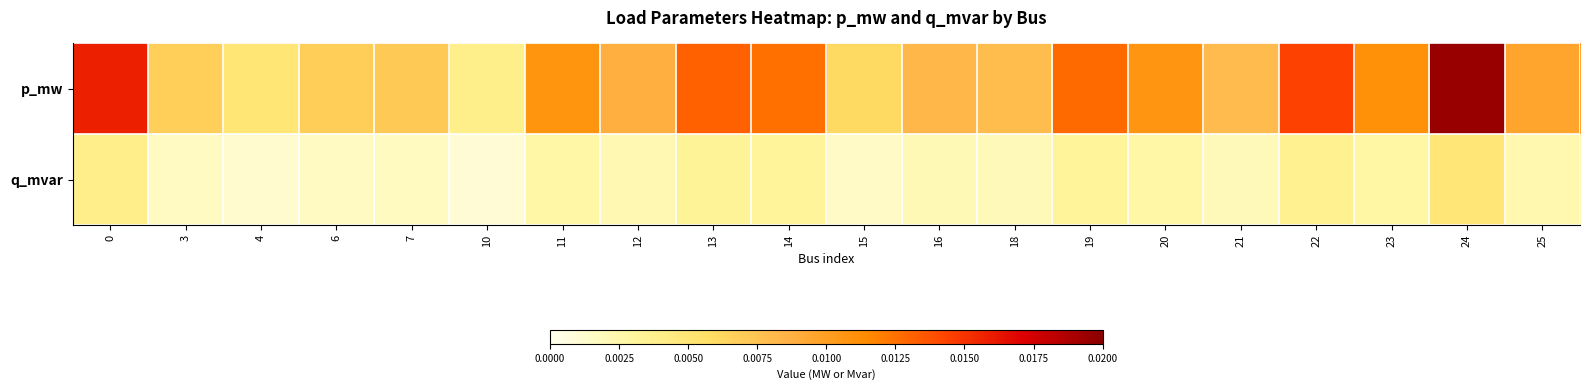

Rank the series by their maximum value, from highest to lowest.

p_mw, q_mvar